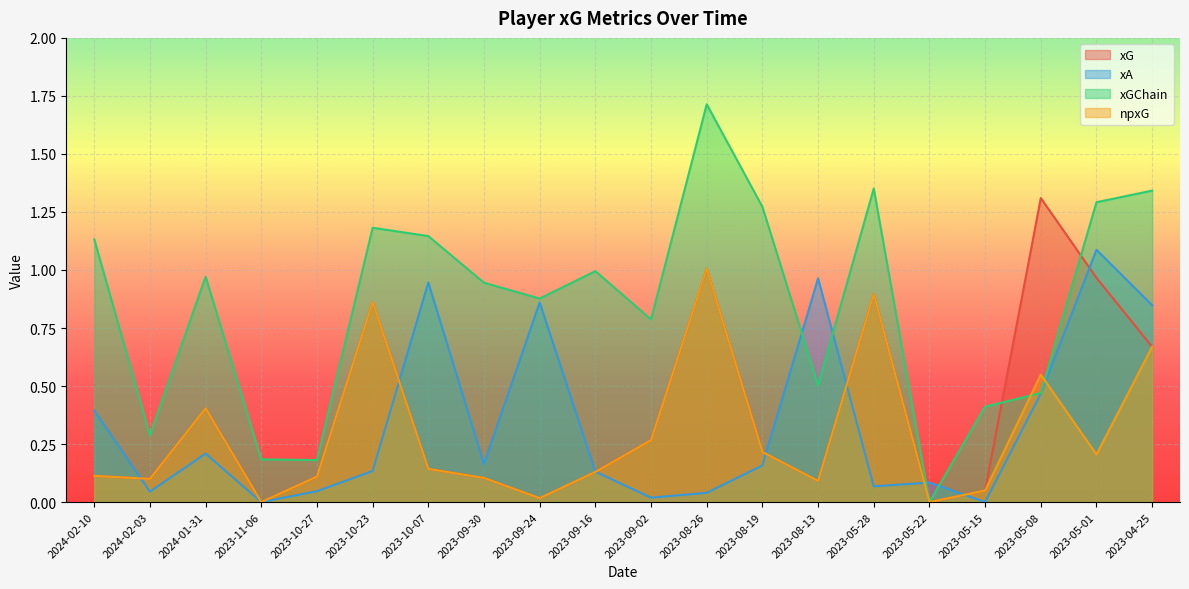

After their last crossing, which series has the higher values: xG or xGChain?

xGChain